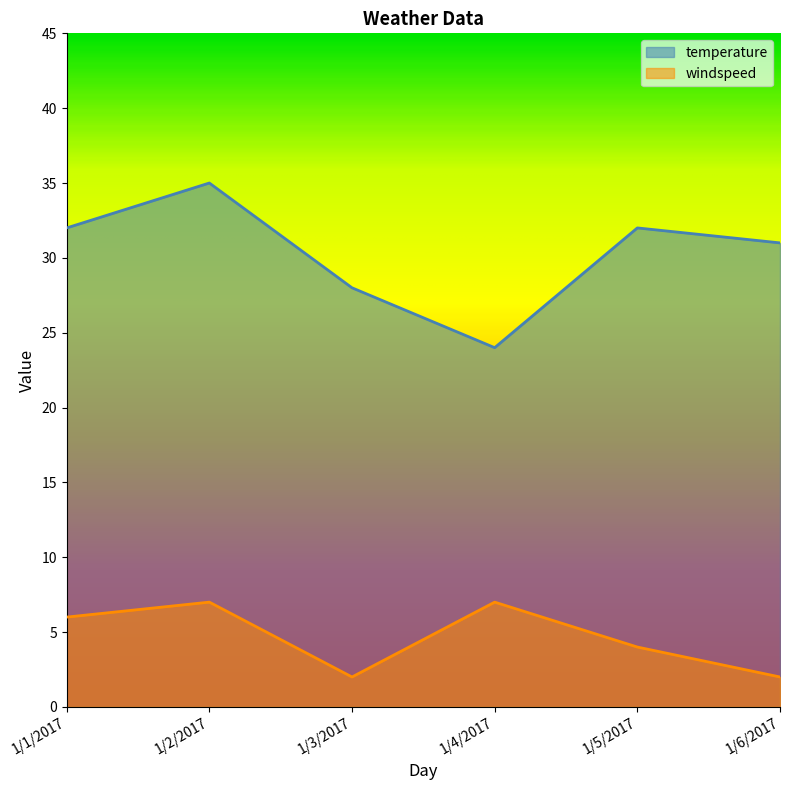

In windspeed, how many points are lower than both neighbors (excluding endpoints)?

1